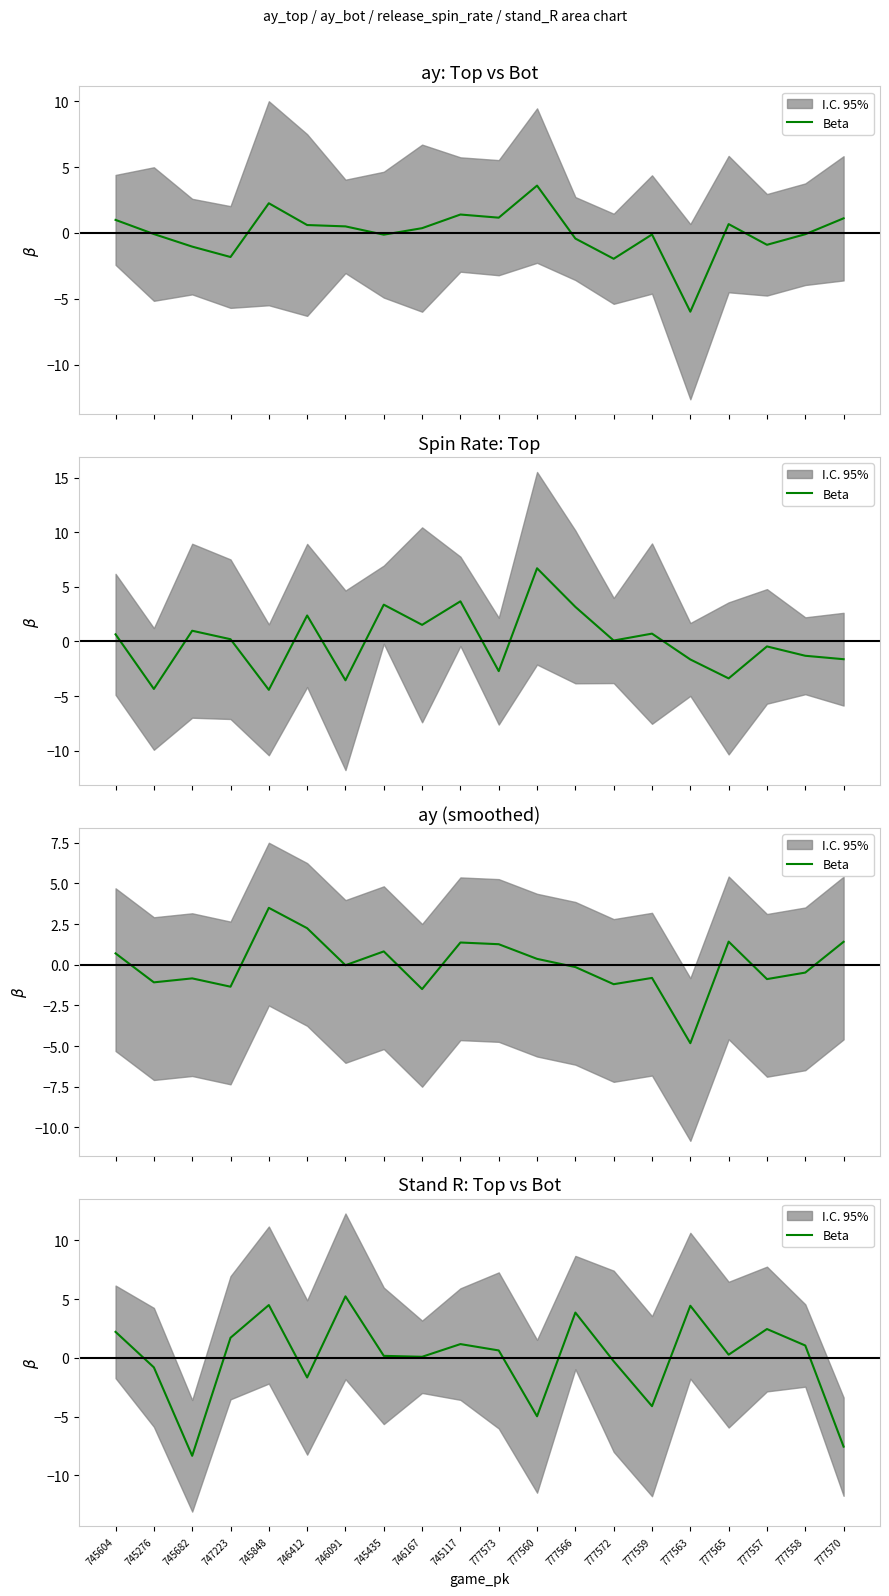

Between 746167 and 747223, which is larger?

747223